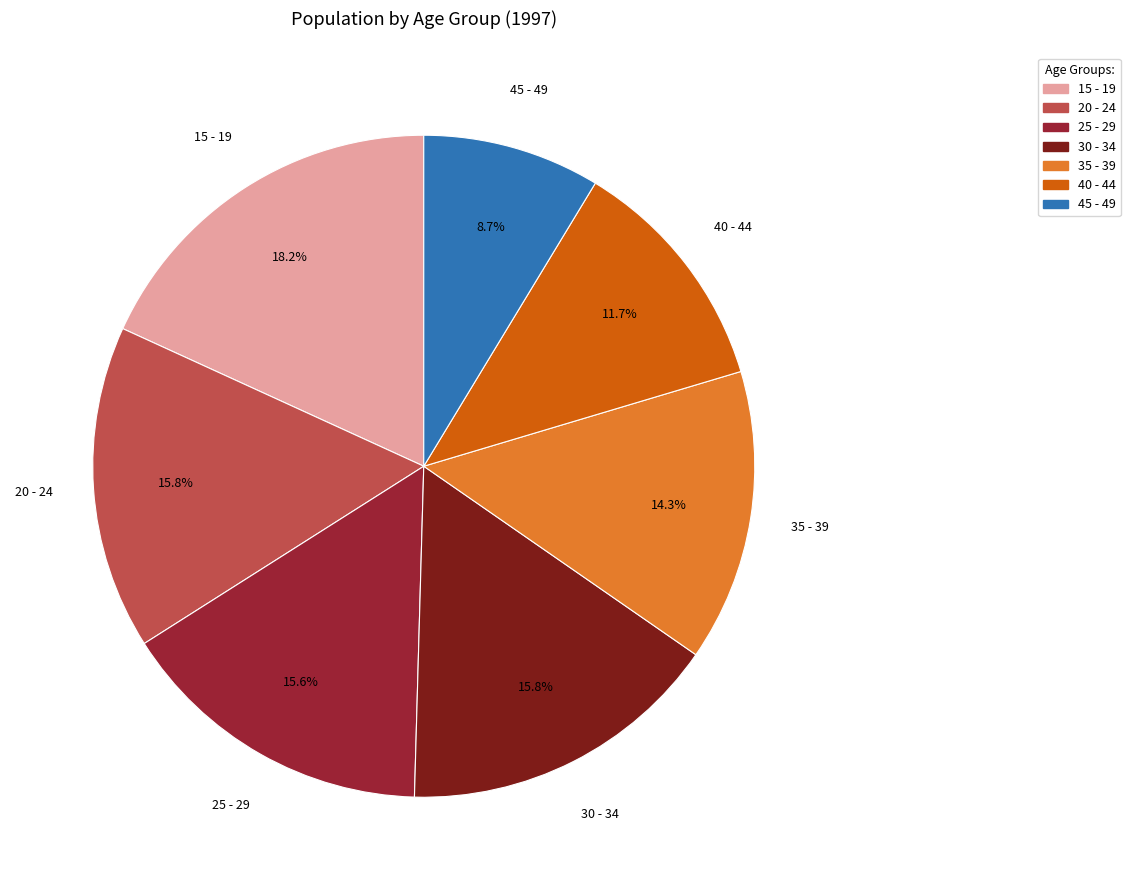

To the nearest percent, what is the difference between the 20 - 24 and 45 - 49 slice percentages?

7%